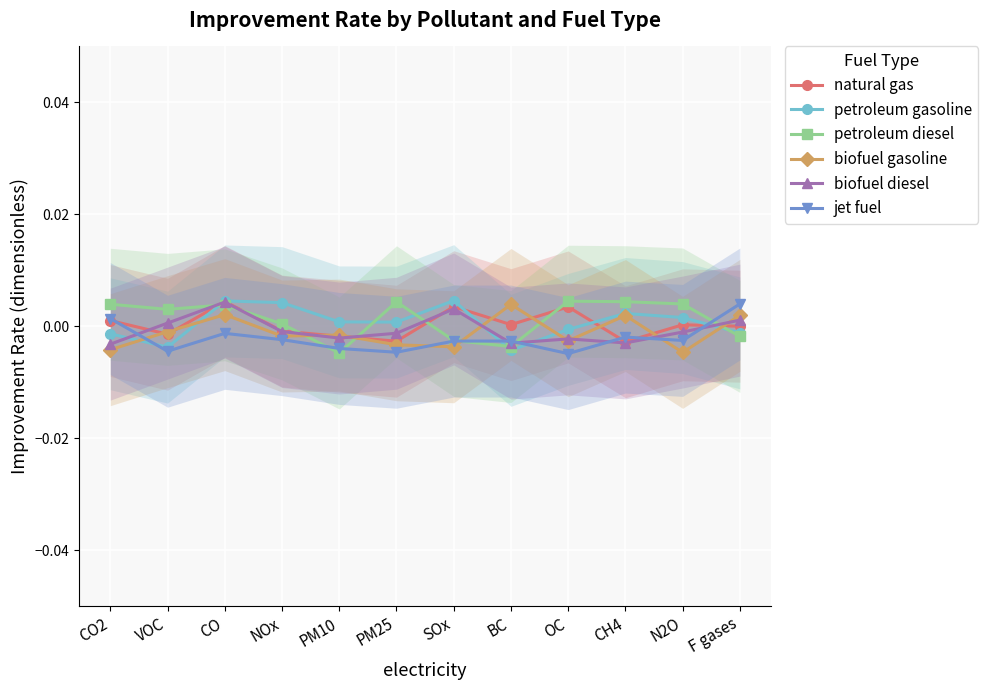

After their last crossing, which series has the higher values: biofuel diesel or petroleum diesel?

biofuel diesel